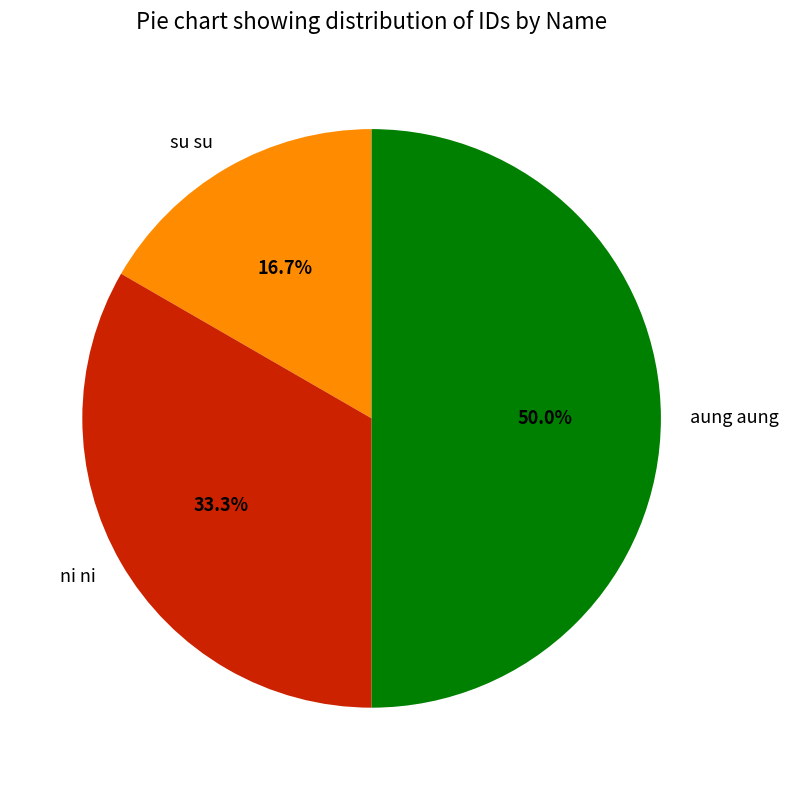

How many slices are in this pie chart?

3